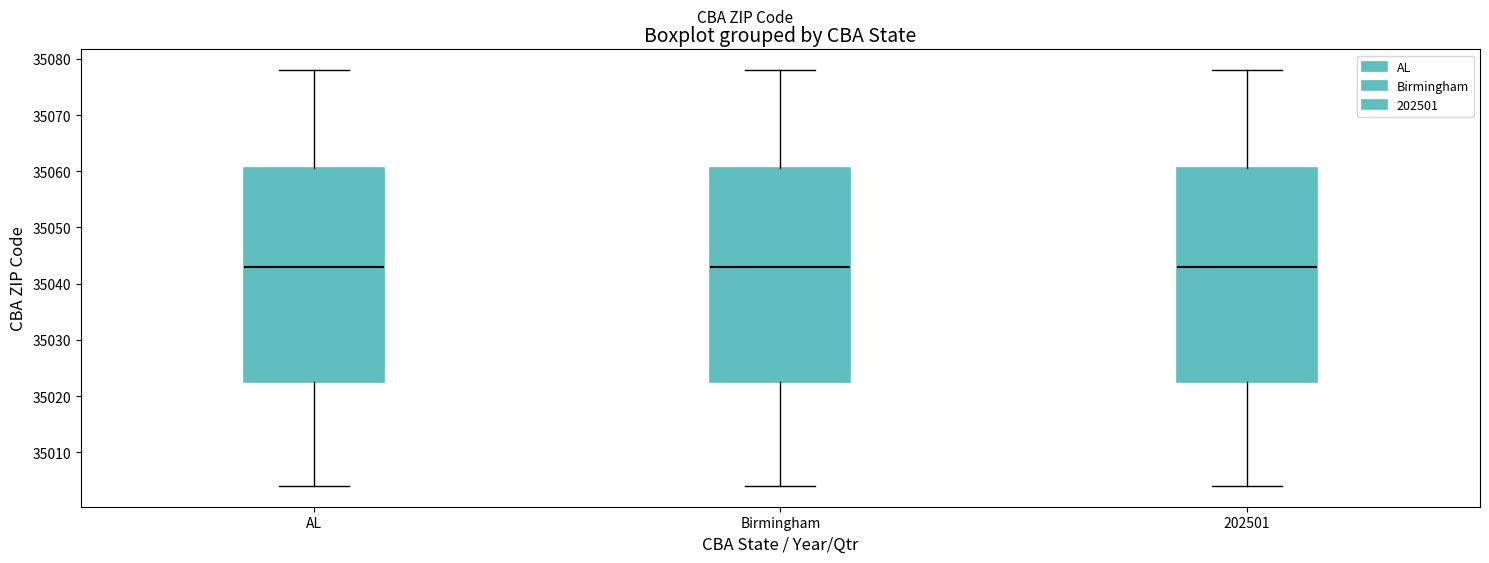

Where is the upper edge of the box for Birmingham on the y-axis? The values are not printed on the chart, so give them approximately, as read against the axis.

35061